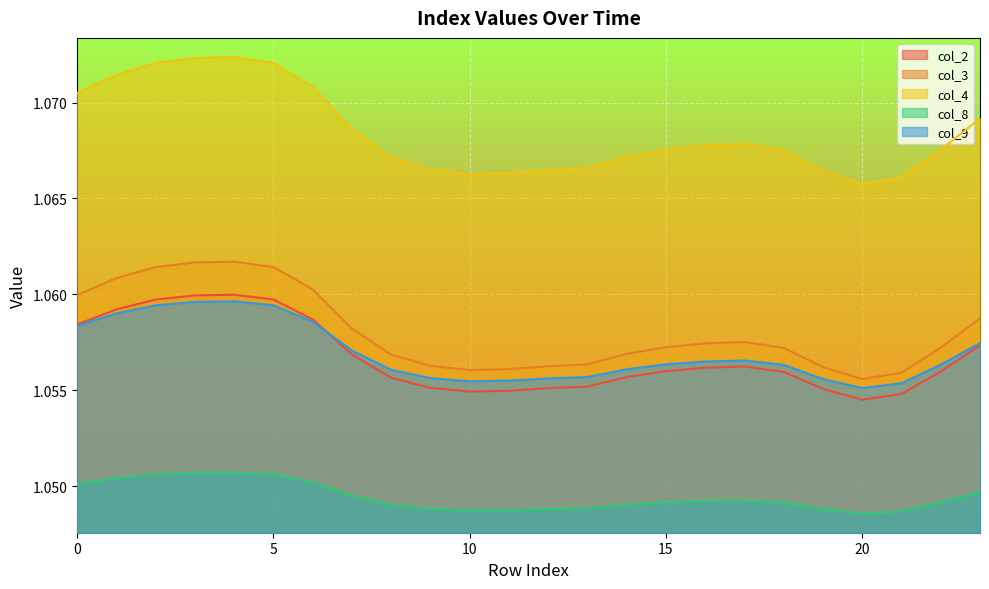

At which label is col_2 closest to 1?

20